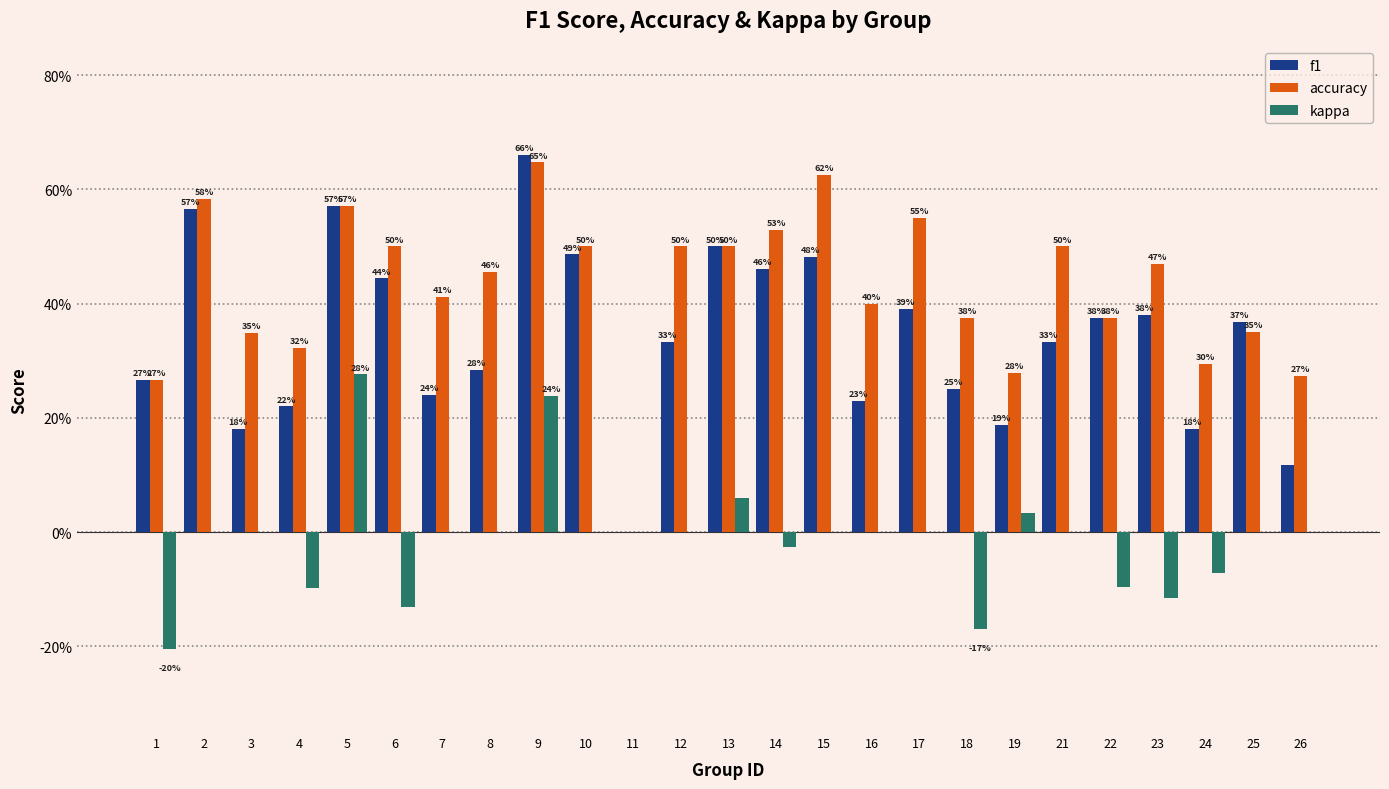

The kappa series shows 0.0 at 10. True or false?

True